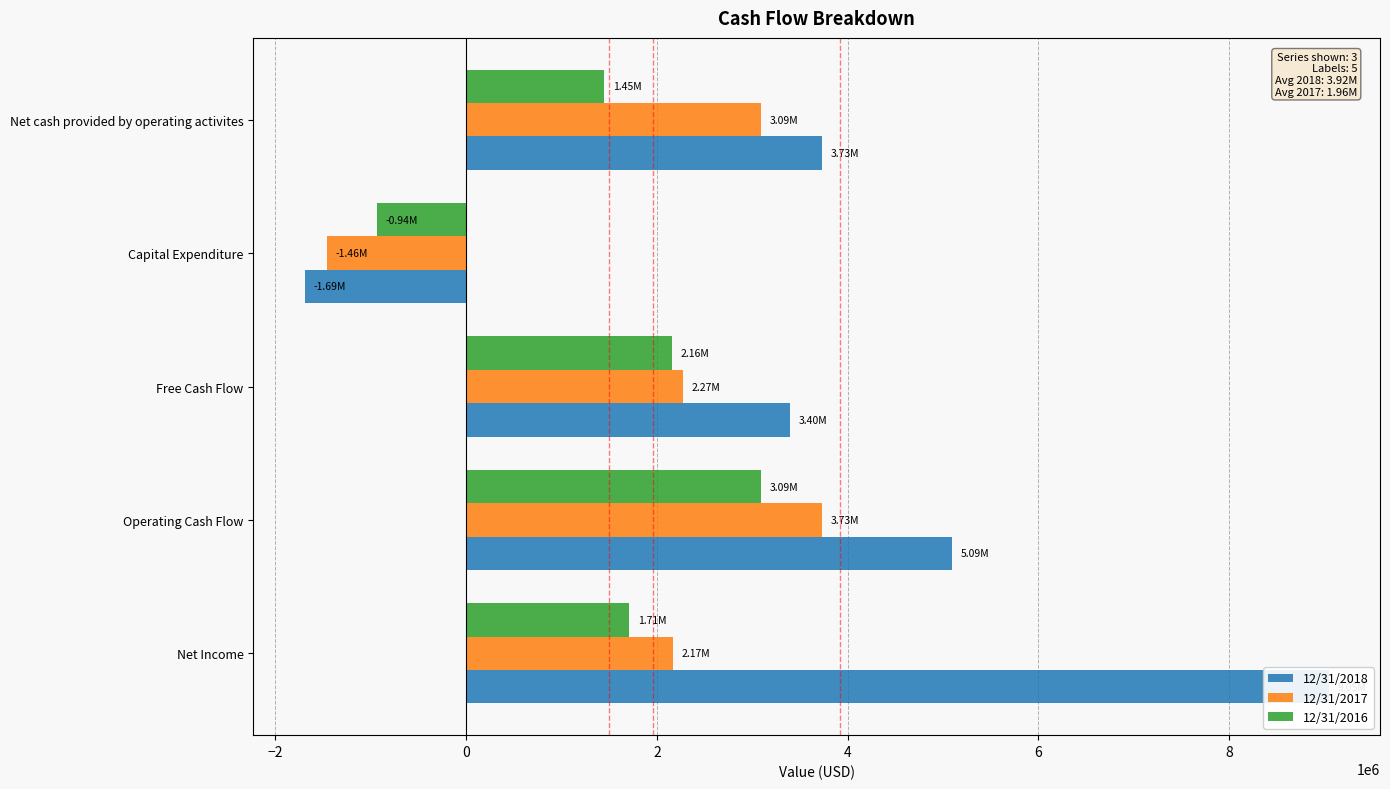

True or false: 12/31/2016 has a value of -935226 at Capital Expenditure.

True